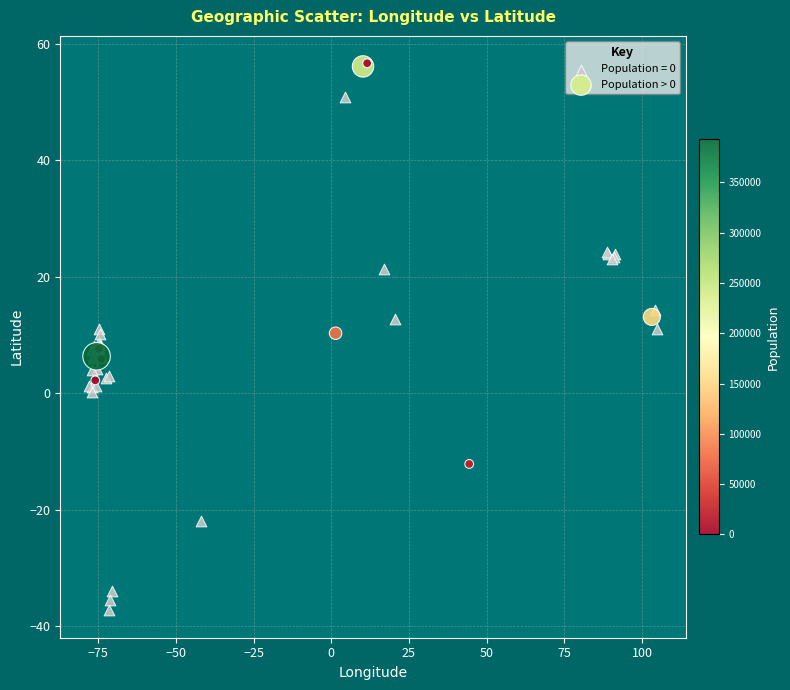

Which series has the widest spread of Y values?

Population = 0